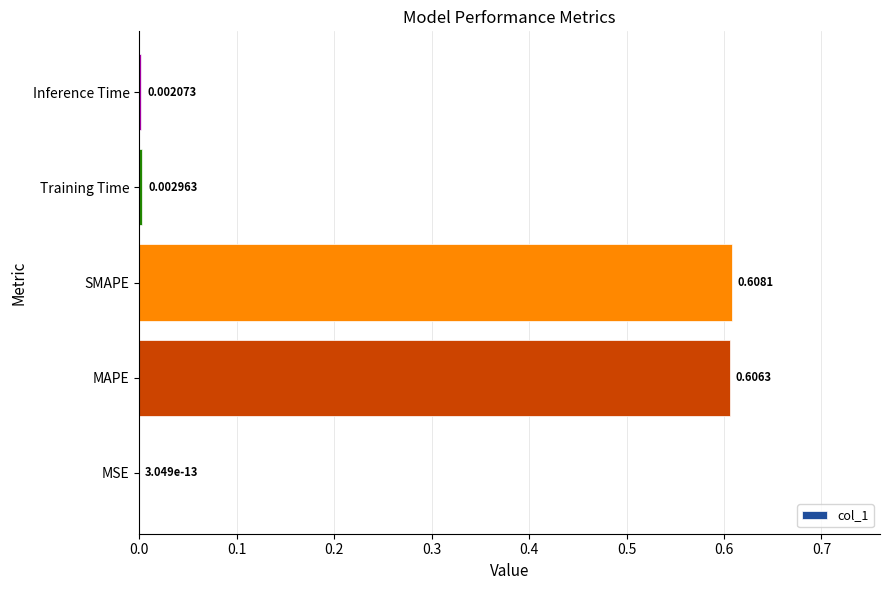

Are the bars horizontal?

Yes